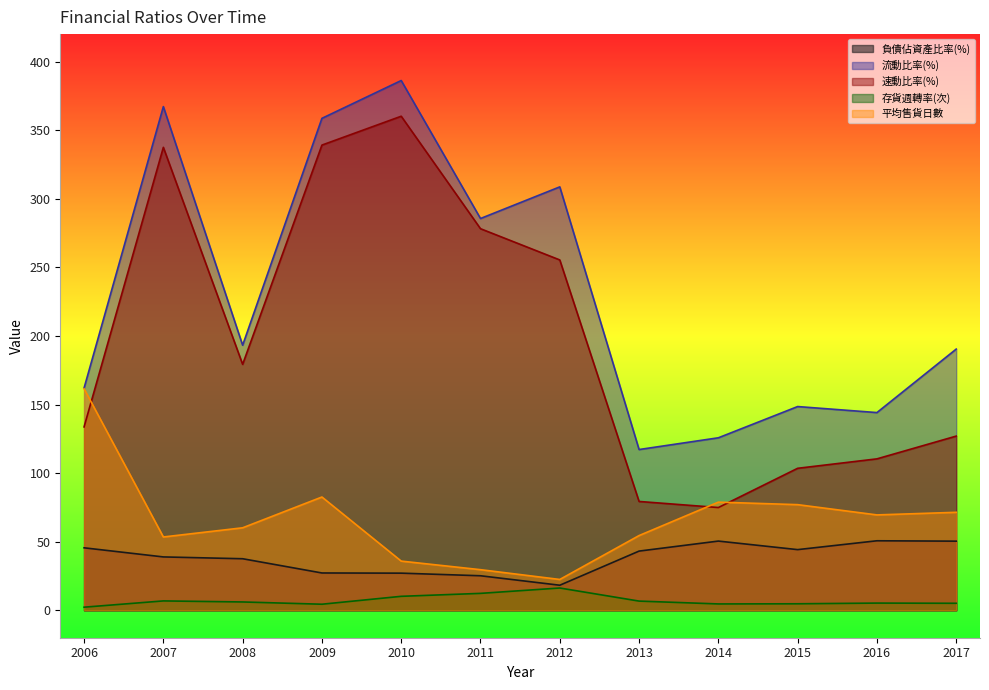

What is the total value across all series at 2010?

819.4